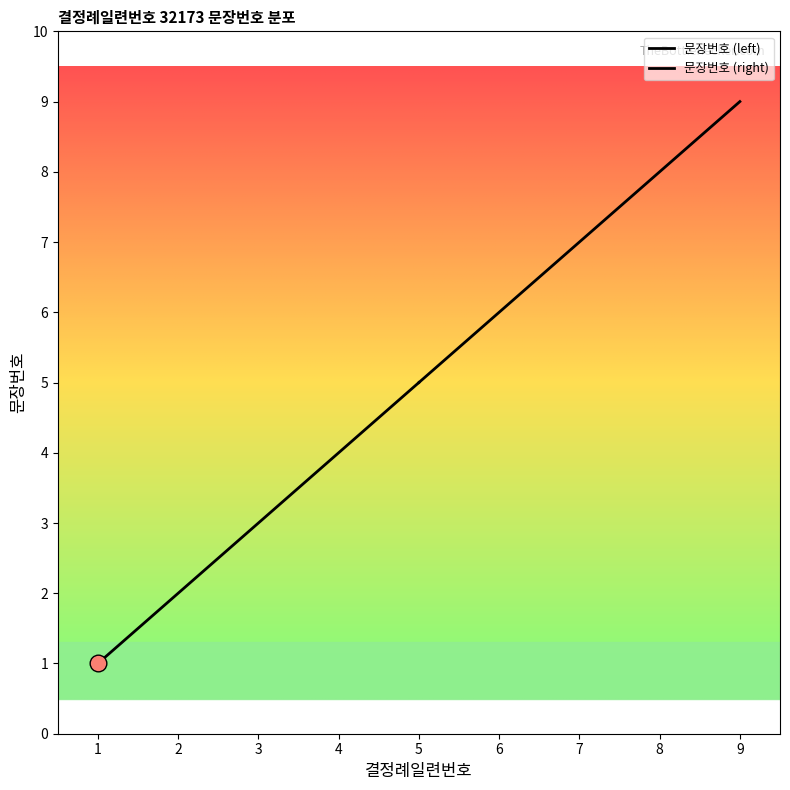

The value of 문장번호 (left) at 1 is 1. True or false?

True